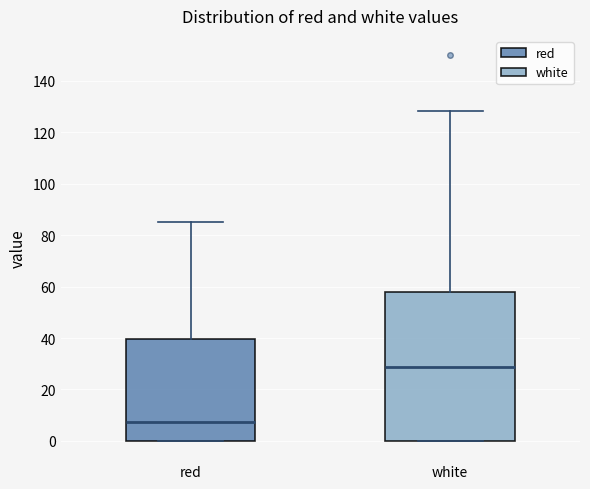

Which box is the tallest, from its lower edge to its upper edge?

white